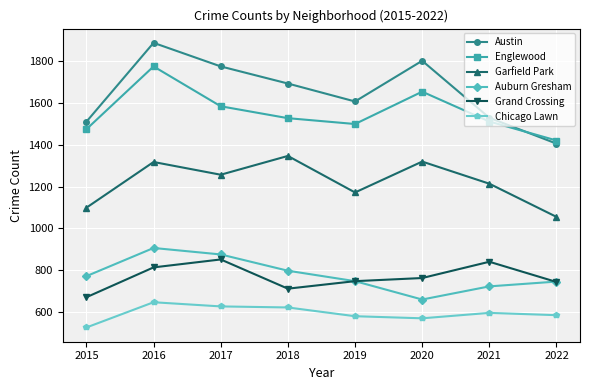

At how many categories does at least one series exceed 740?

8